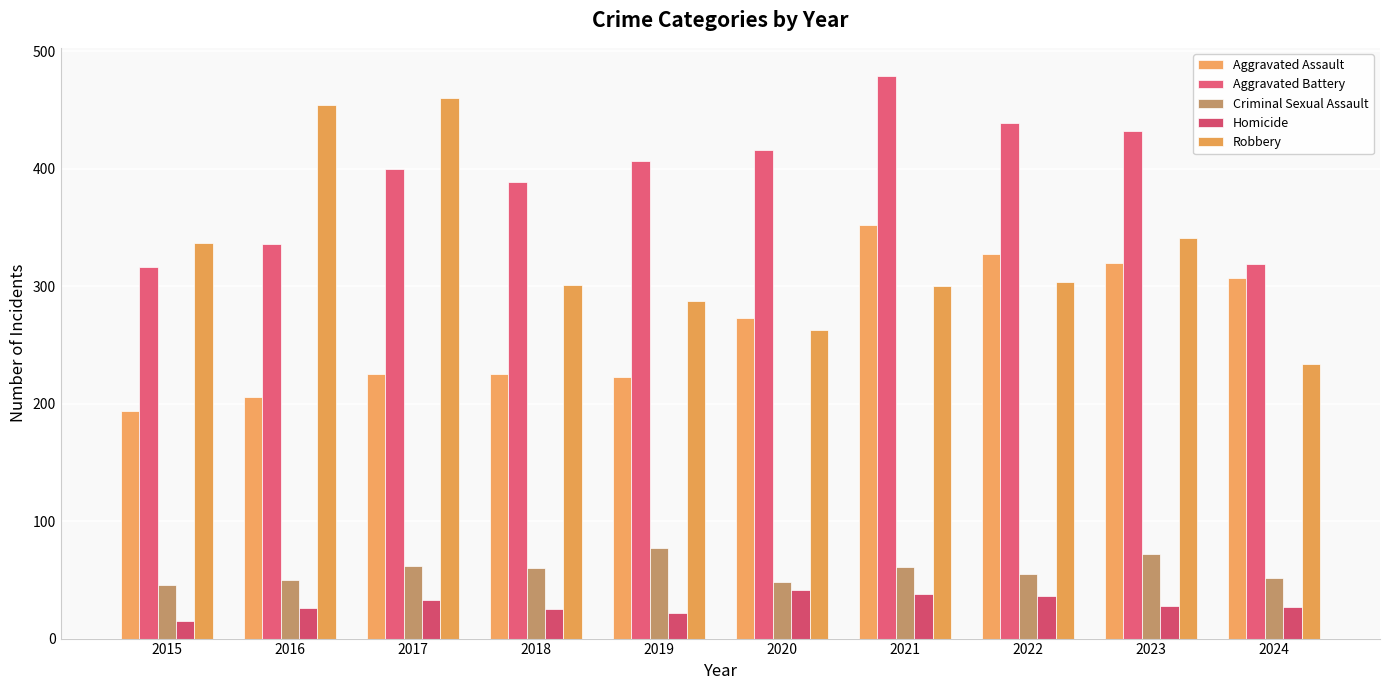

What is the value of the Aggravated Battery bar at the 1st from the left?

316